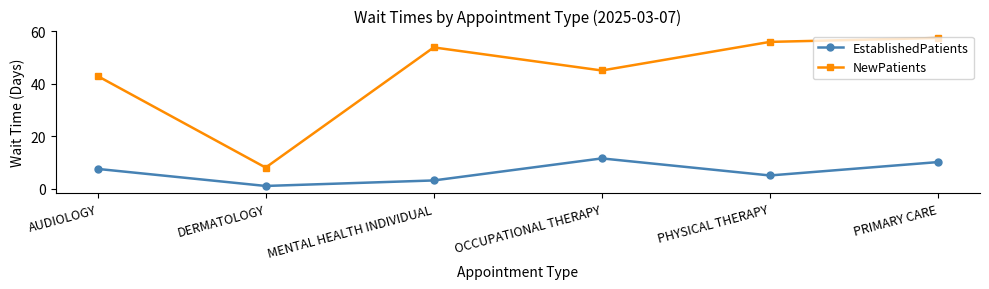

What is the value of the EstablishedPatients point at the 4th from the left?

11.5